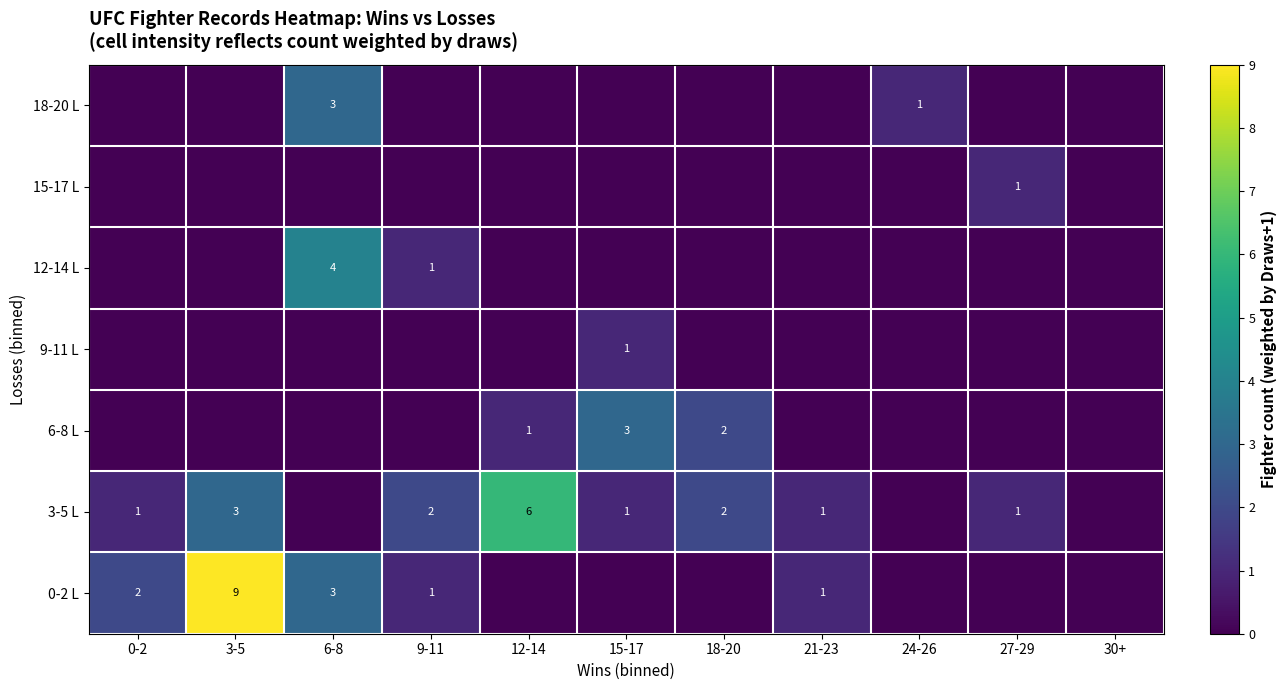

The value of 3-5 L at 3-5 is 3. True or false?

True